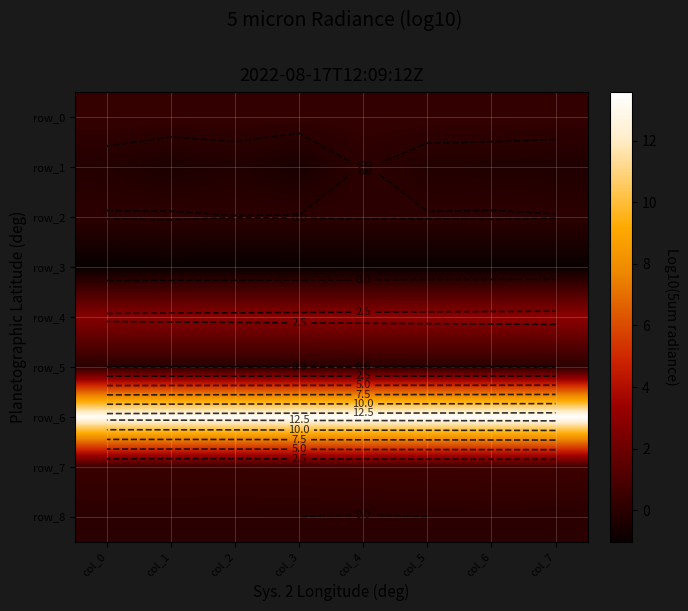

Which series has the largest total across all categories?

row_6